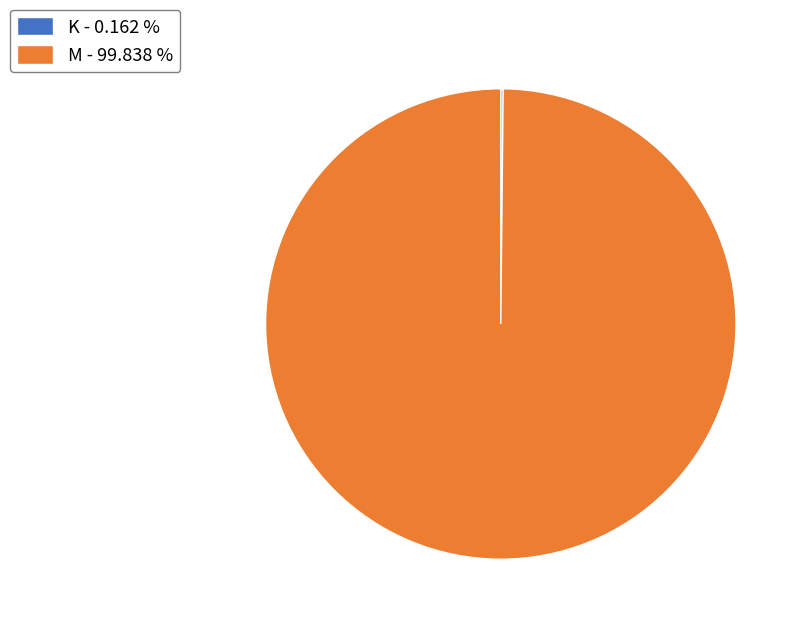

Is there a majority slice in this chart?

Yes